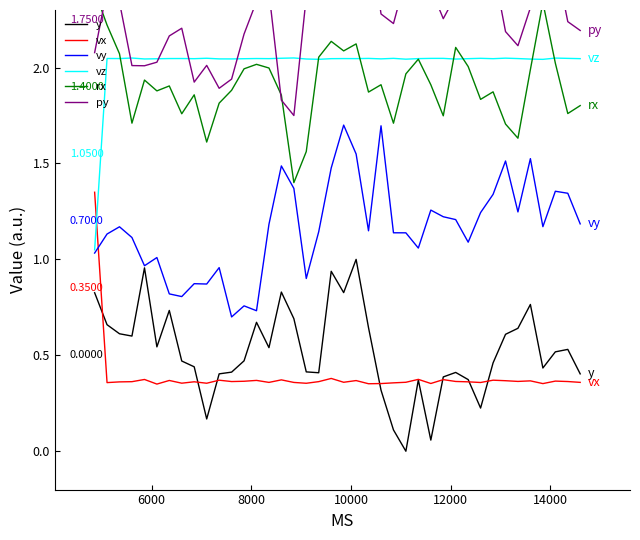

What is the difference between the maximum and minimum values in the y series?

1.0